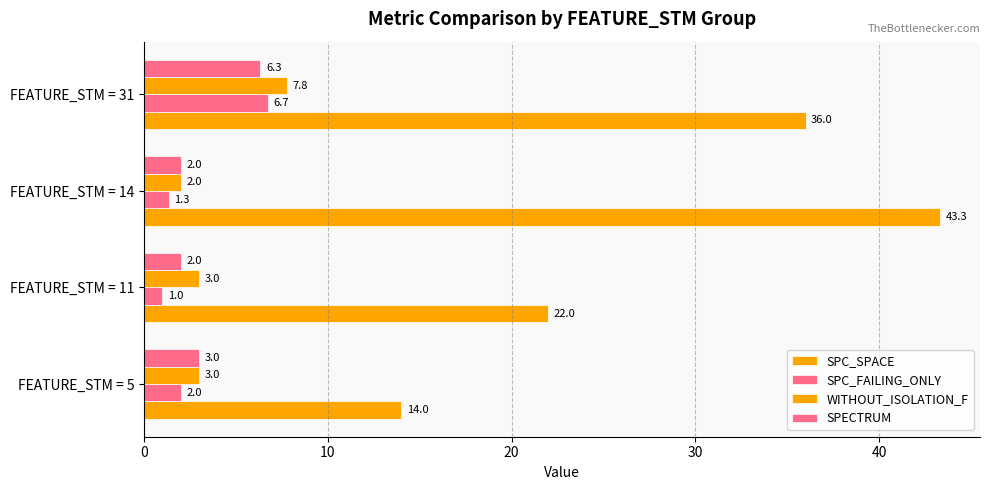

Count the number of categories in the chart.

4